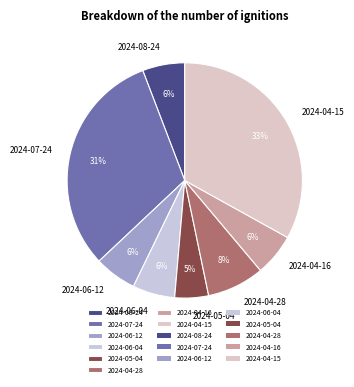

How many slices are in this pie chart?

8